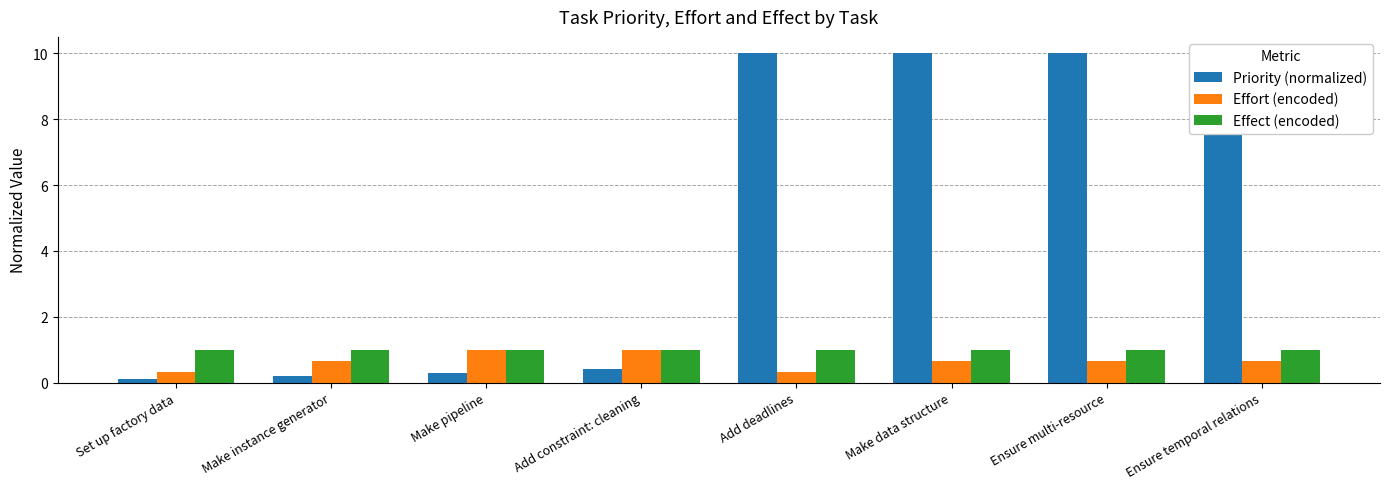

At which category is the sum across all series the highest?

Make data structure